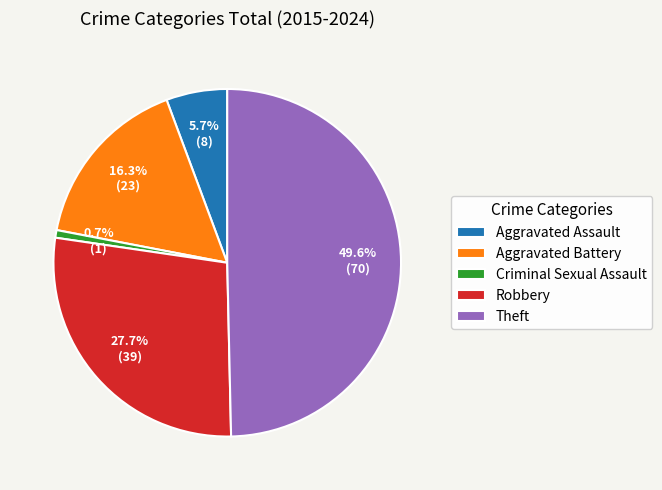

Rank the categories by value from highest to lowest.

Theft, Robbery, Aggravated Battery, Aggravated Assault, Criminal Sexual Assault